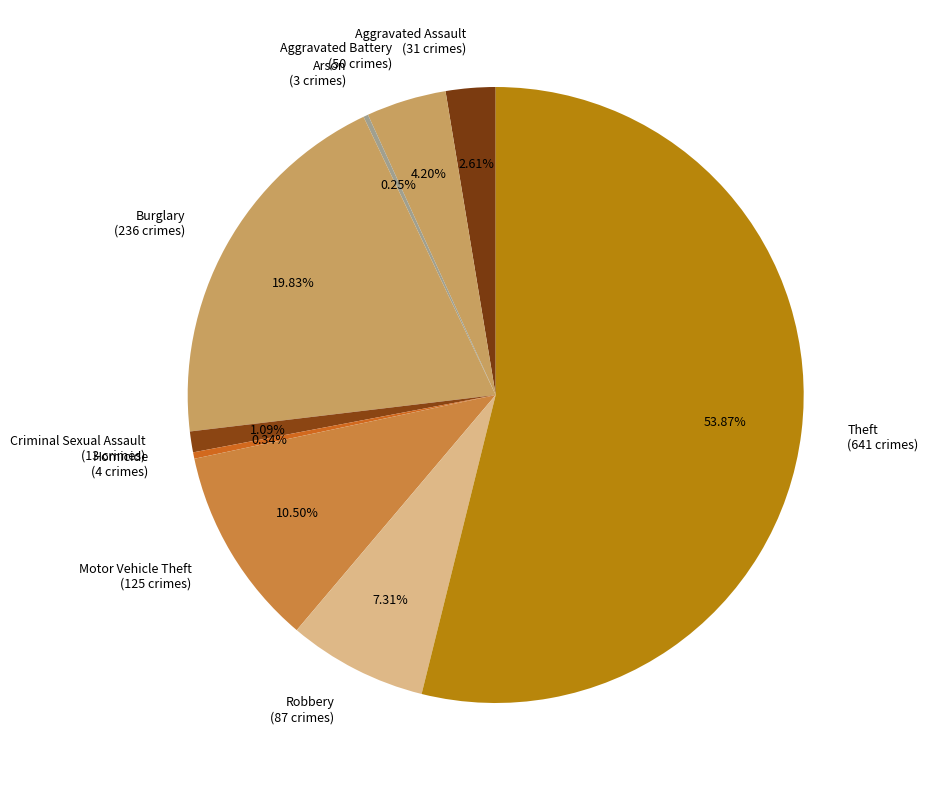

Is there a majority slice in this chart?

Yes